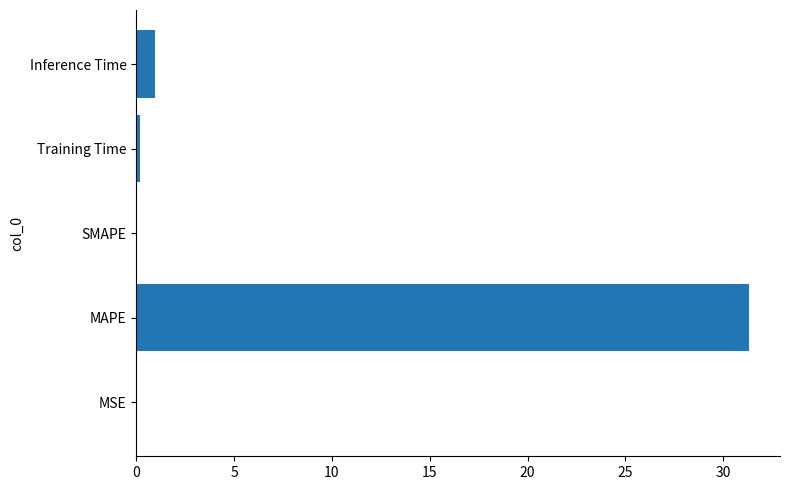

What is the change in value from MAPE to Inference Time?

-30.4